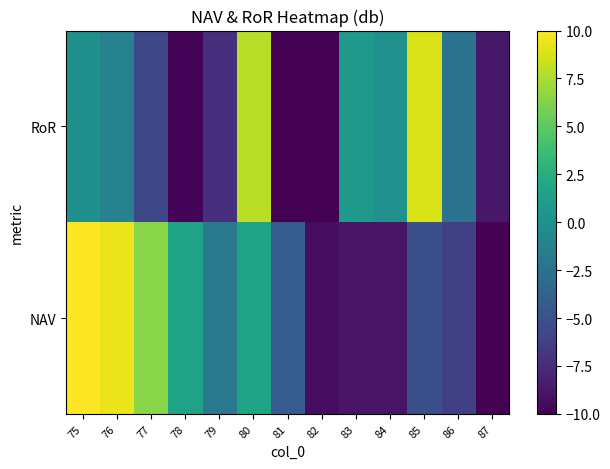

What is the maximum value shown in the chart?

10.0